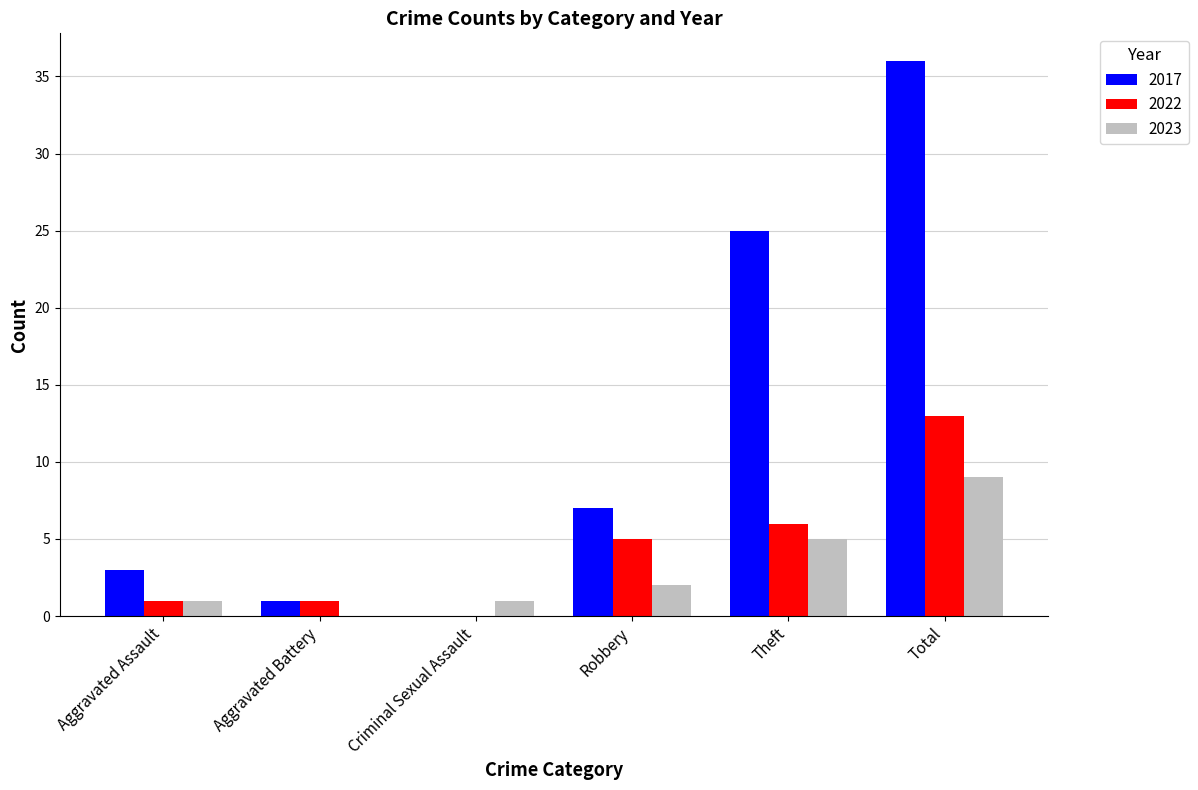

Which category has the highest value in the 2023 series?

Total